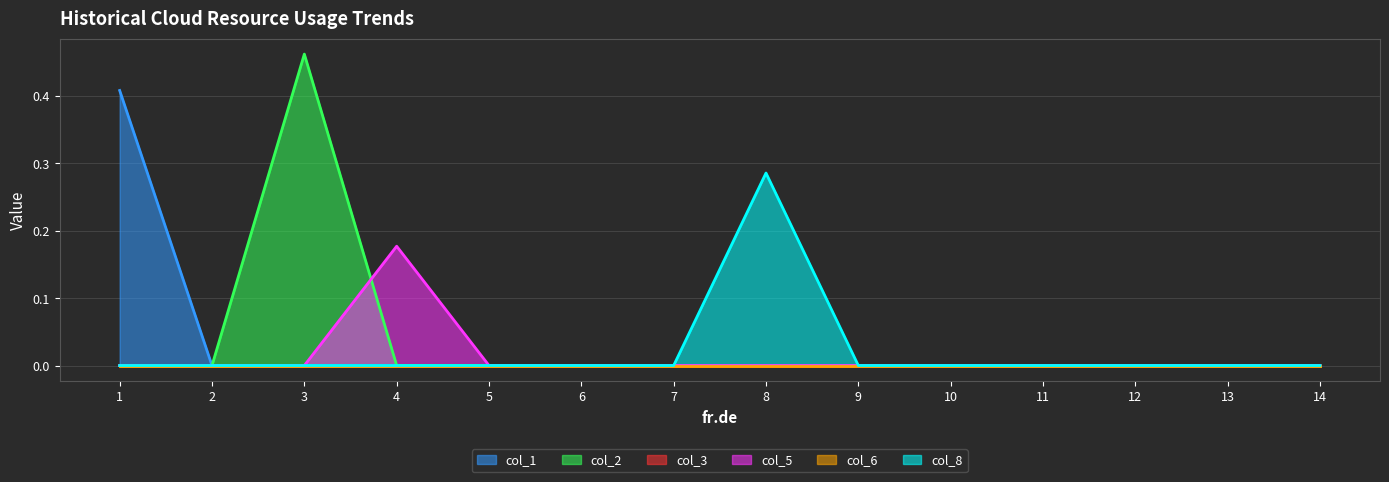

Does the chart display data point markers on the line(s)?

No